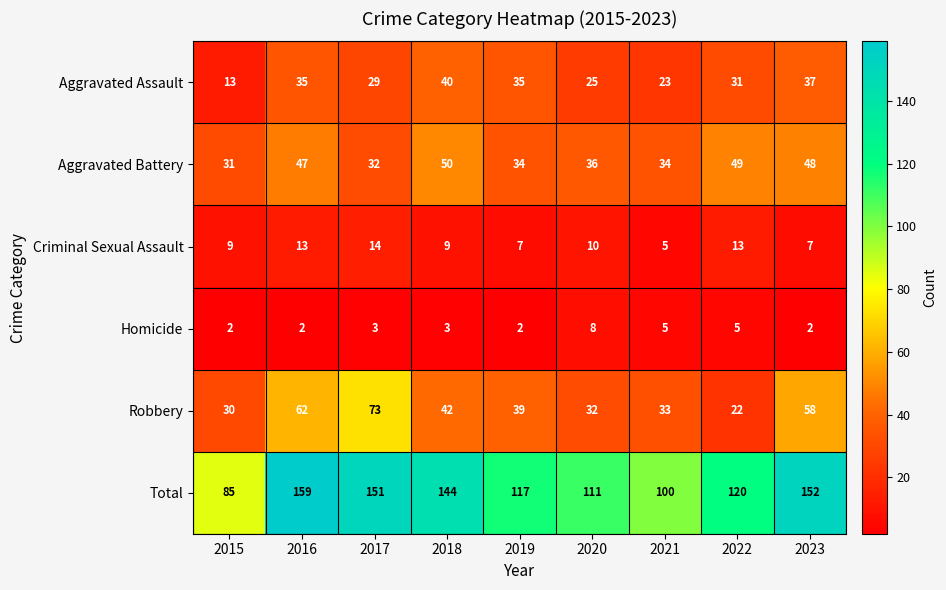

What is the total value across all series at 2023?

304